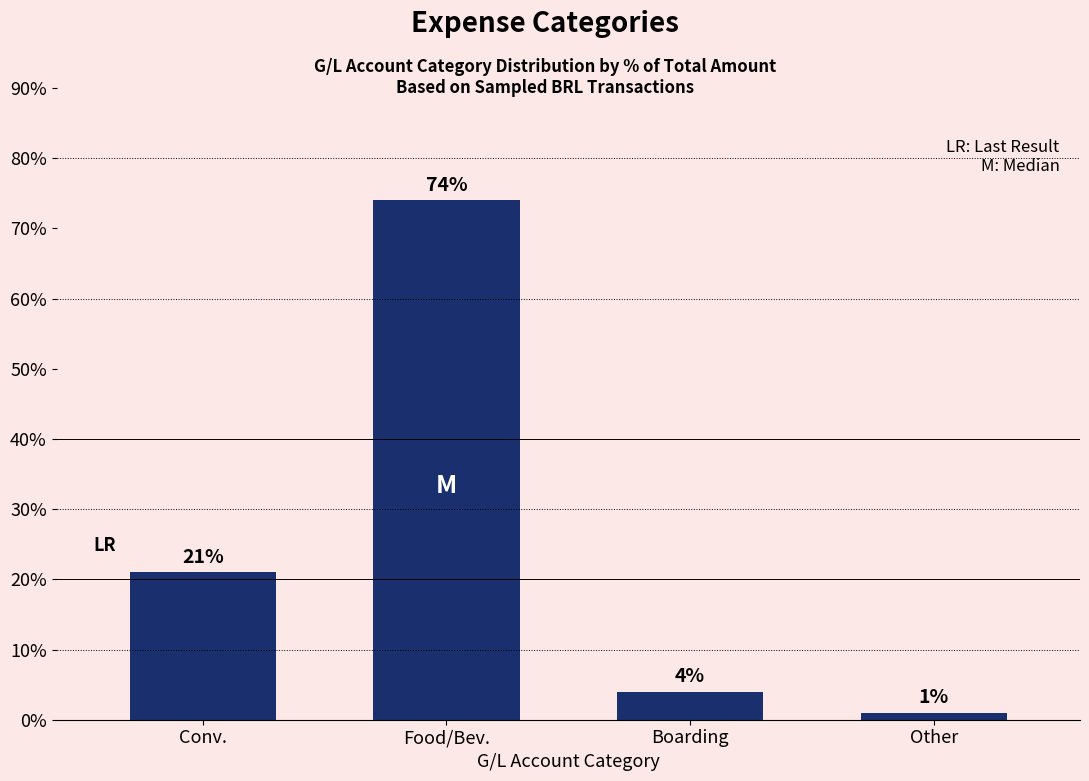

What is the difference between the second highest and second lowest values?

17